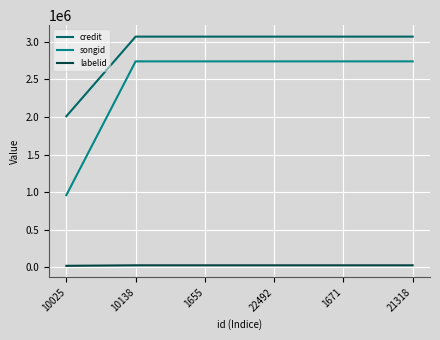

The value of credit at 10025 is 2010073. True or false?

True